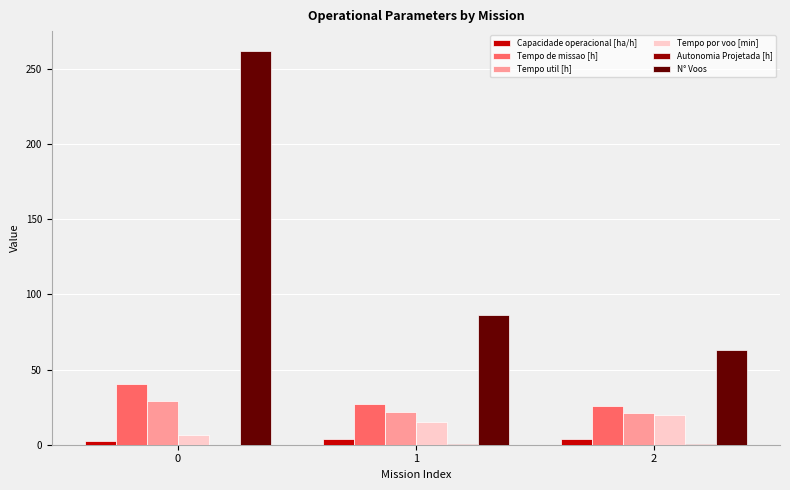

Which series has the largest total across all categories?

N° Voos